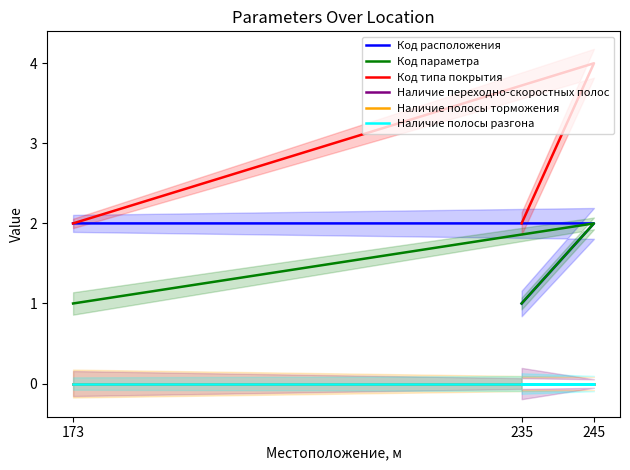

Rank the categories by Код типа покрытия value from highest to lowest.

245, 173, 235